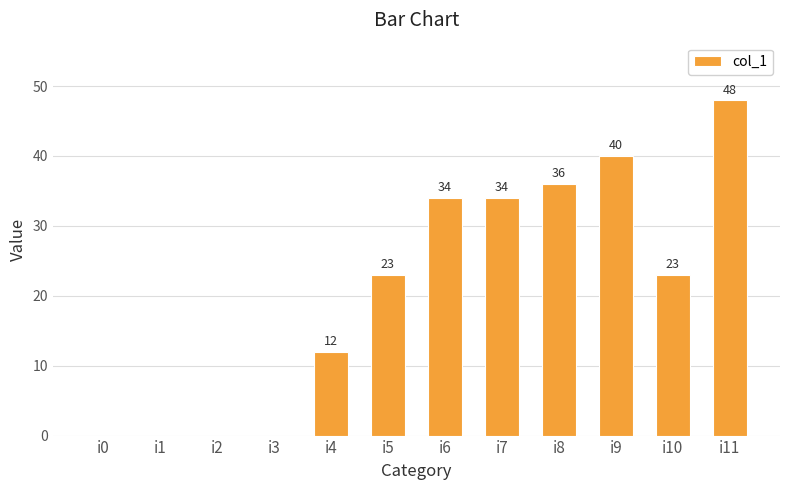

How many positive values are there?

8